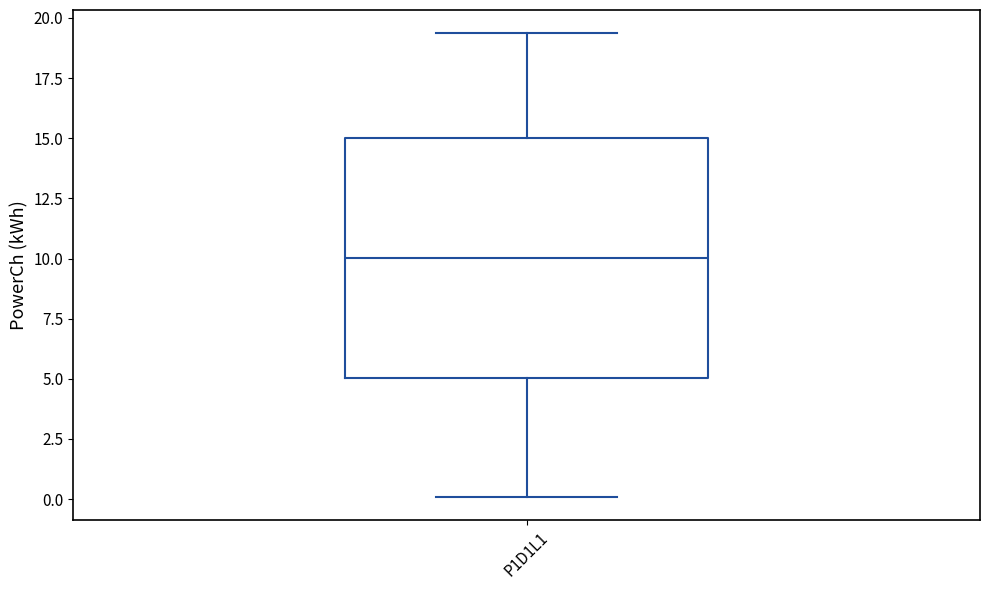

Read this box plot against the y-axis: the position of the median line, the range covered by the box, and the ends of both whiskers. The values are not printed on the chart, so give them approximately, as read against the axis.

median 10.0, box 5.0 to 15.0, whiskers 0.0 to 19.5